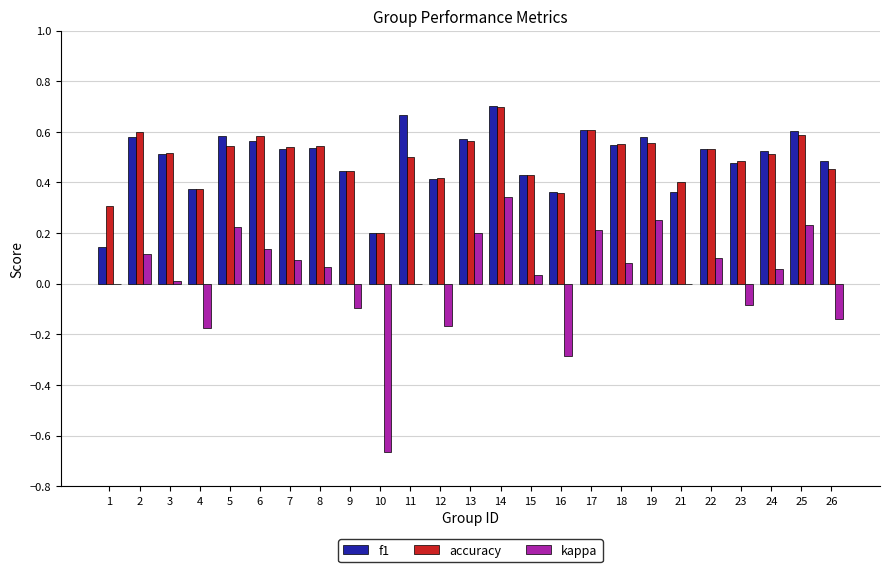

The f1 series shows 0.2 at 25. True or false?

False